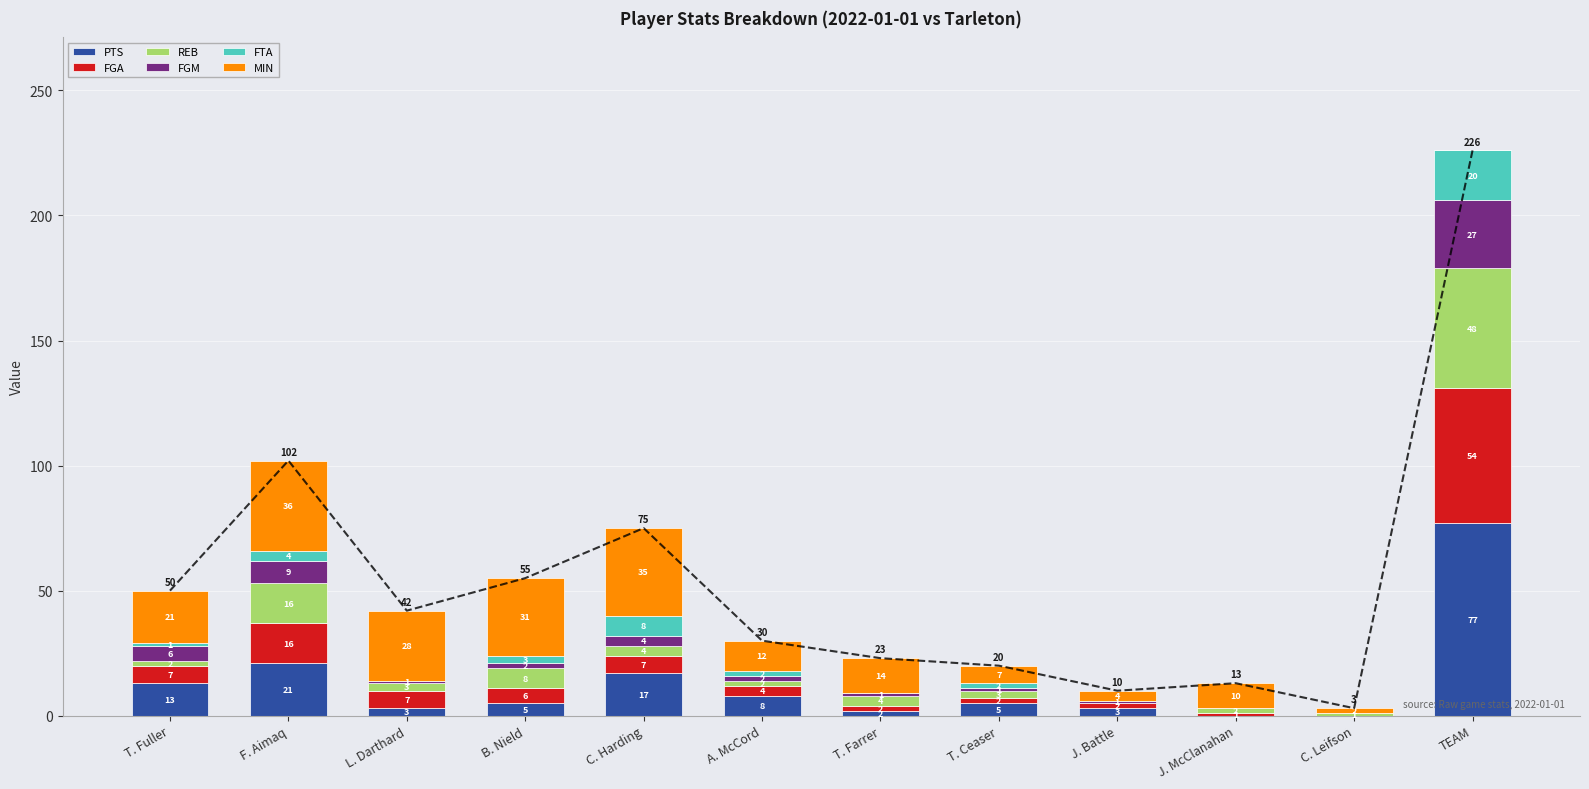

Which has a higher value, J. Battle or C. Leifson?

J. Battle